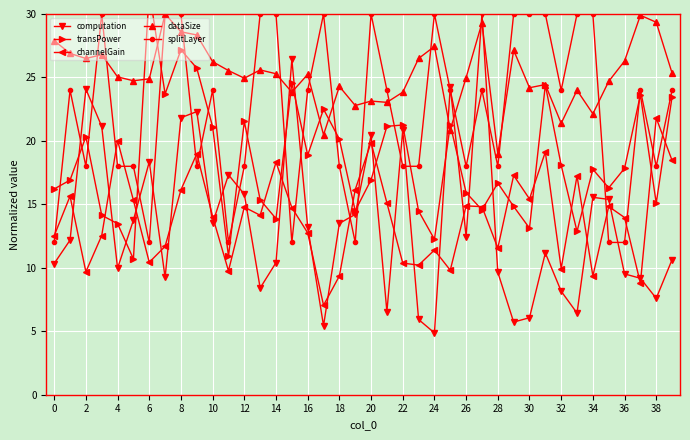

The splitLayer series shows 18.0 at 28. True or false?

True